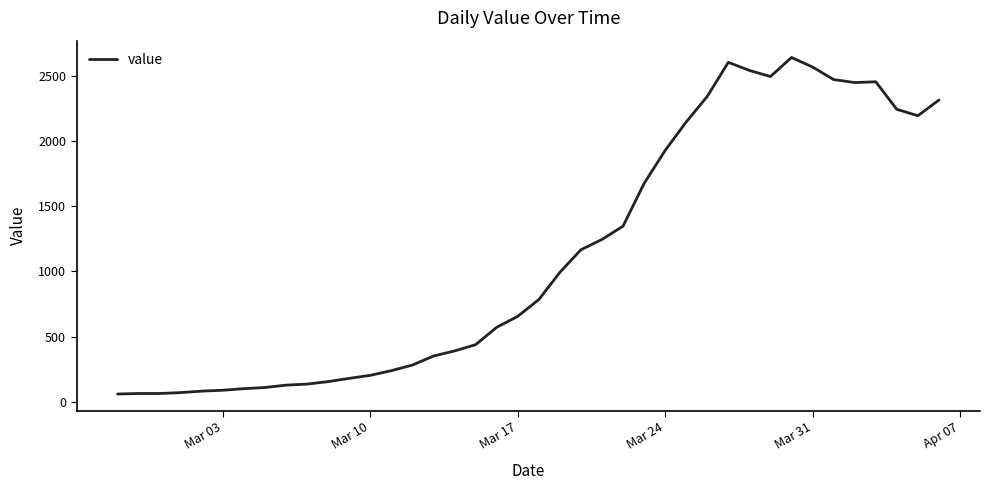

What is the smallest value displayed?

61